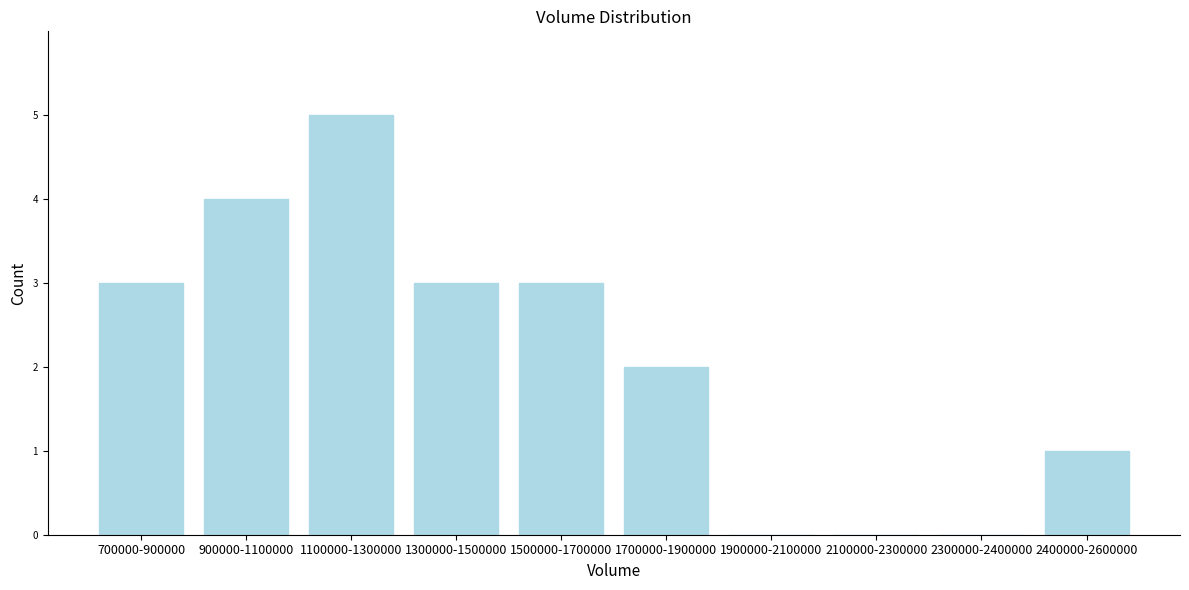

Reading left to right, what are all the values shown in this chart?

700000-900000=3	900000-1100000=4	1100000-1300000=5	1300000-1500000=3	1500000-1700000=3	1700000-1900000=2	1900000-2100000=0	2100000-2300000=0	2300000-2400000=0	2400000-2600000=1